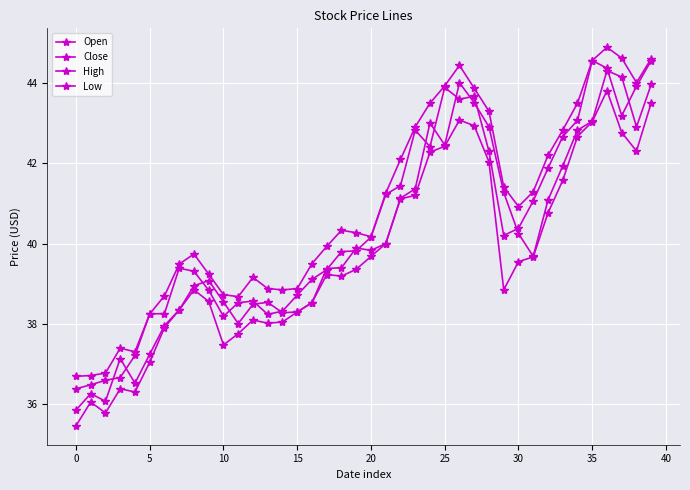

How many data points in Close are above 40?

20